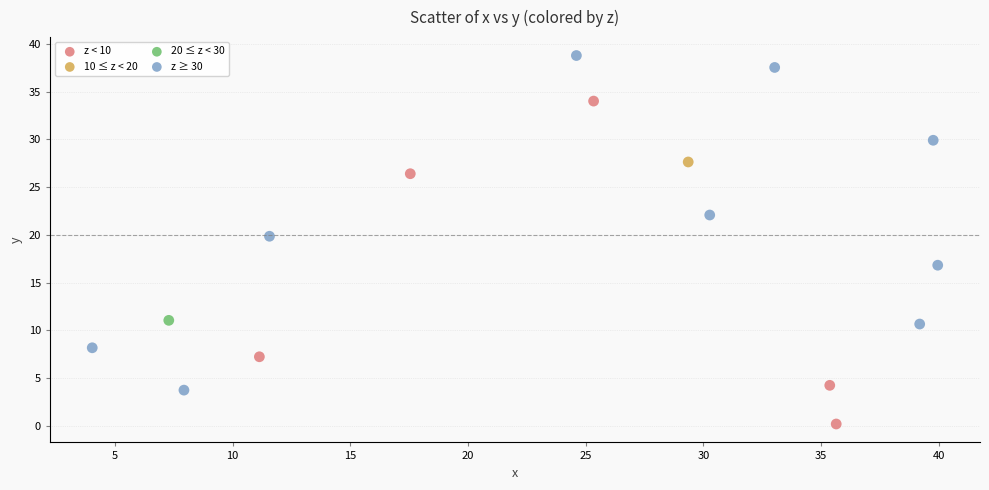

Which series contains the lowest Y value?

z < 10